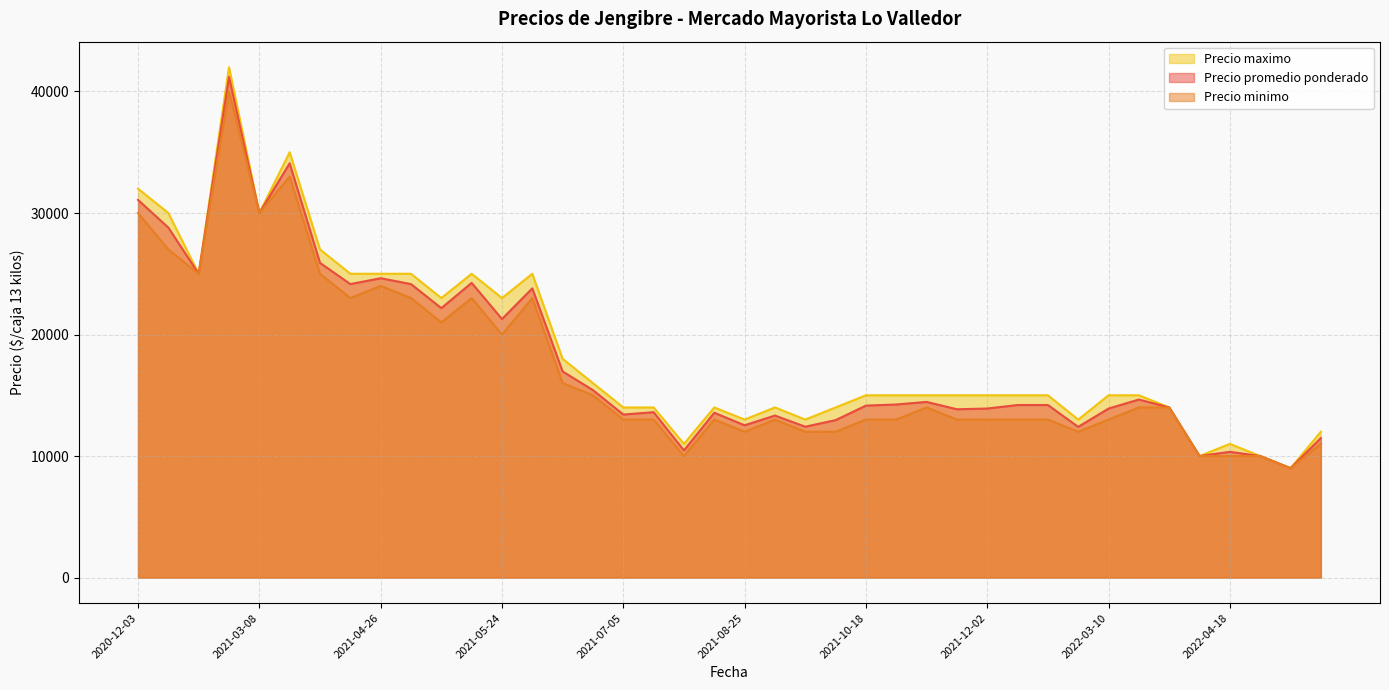

How many interior local valleys does the Precio maximo series have?

10